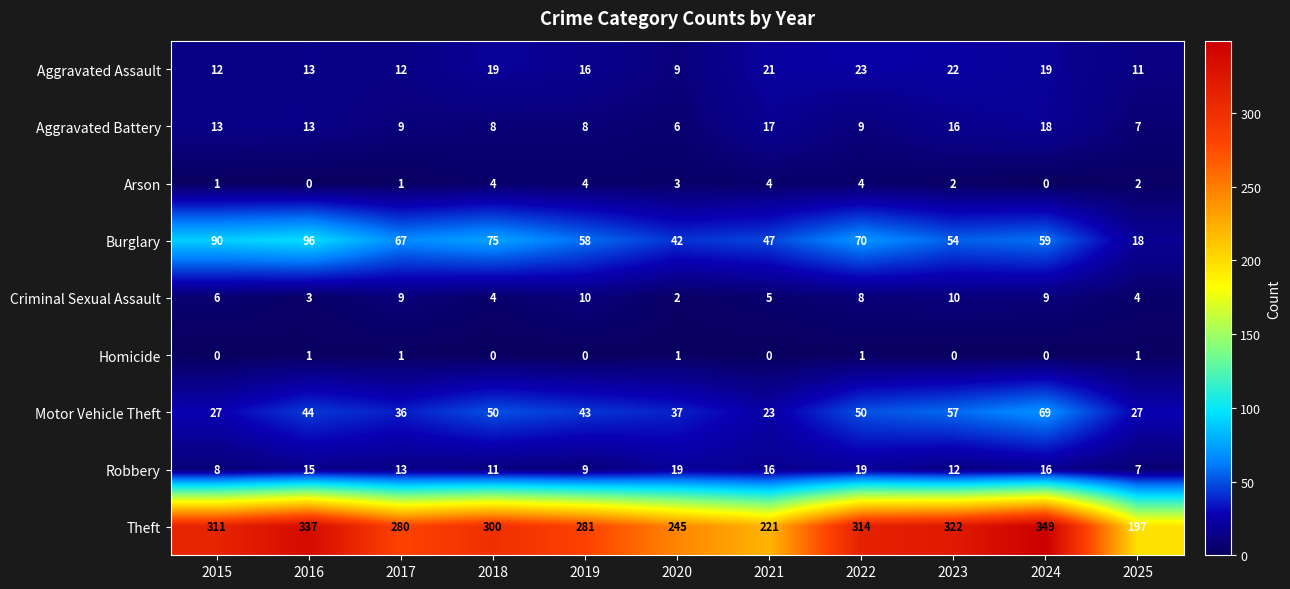

What is the sum of the Motor Vehicle Theft values at 2019 and 2020?

80